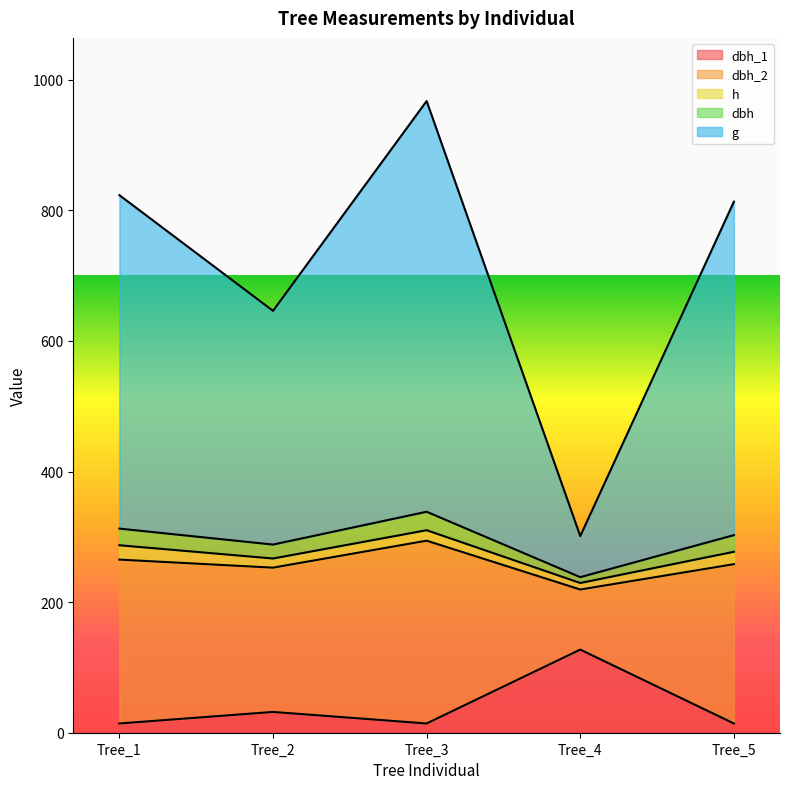

How many interior local valleys does the g series have?

2